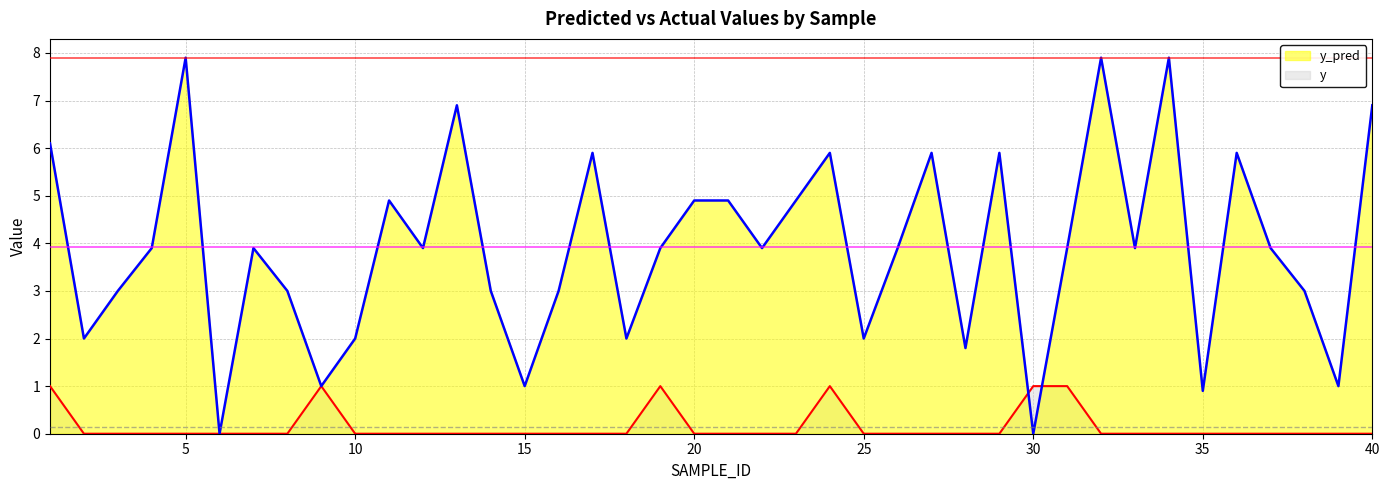

At how many categories does at least one series exceed 3?

24